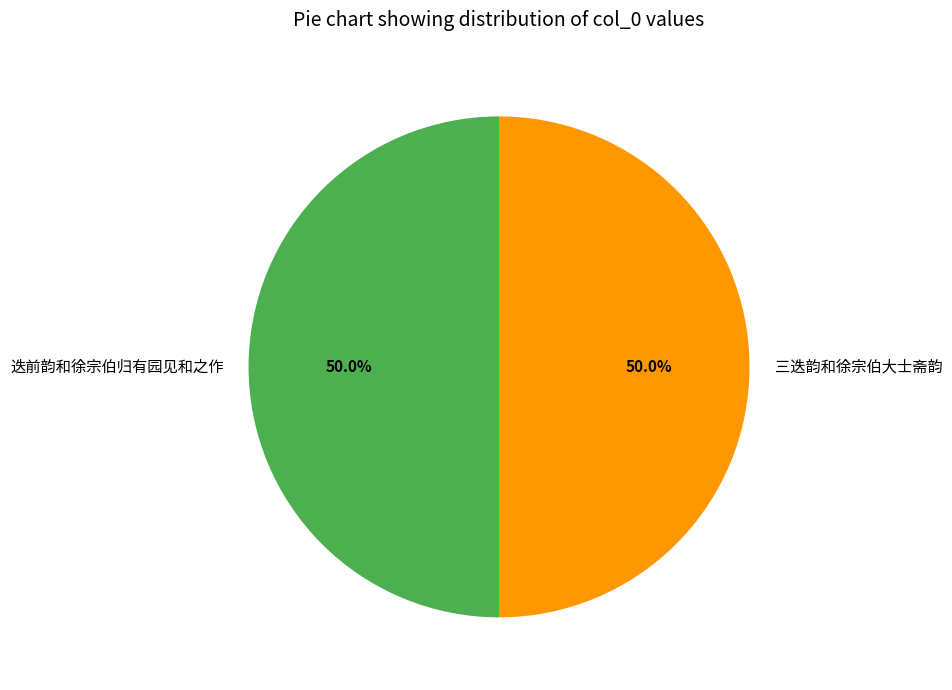

What is the ratio of the value at 三迭韵和徐宗伯大士斋韵 to the value at 迭前韵和徐宗伯归有园见和之作?

1.0